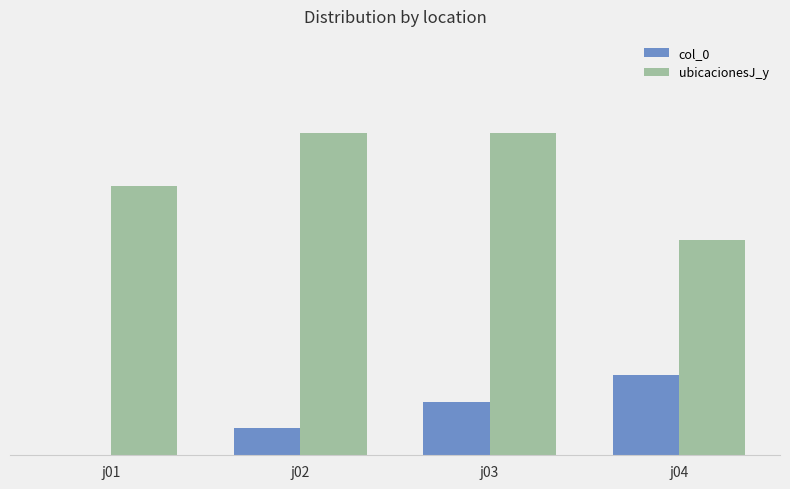

Are the bars grouped side by side (vs. stacked)?

Yes